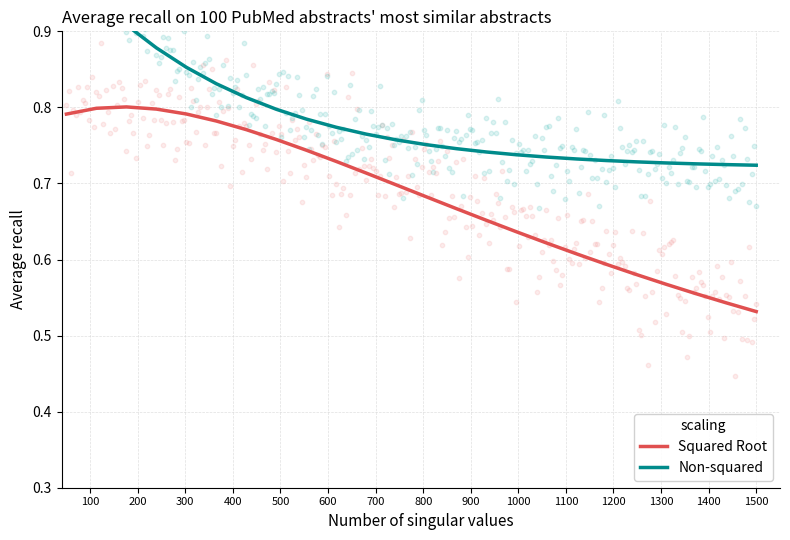

Which series reaches the minimum Y coordinate?

Squared Root